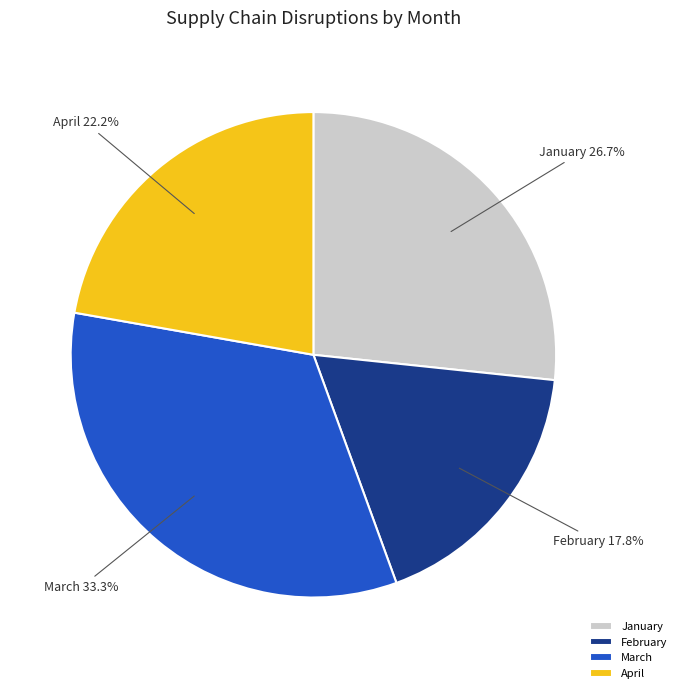

To the nearest percent, what is the combined percentage of January and April?

49%